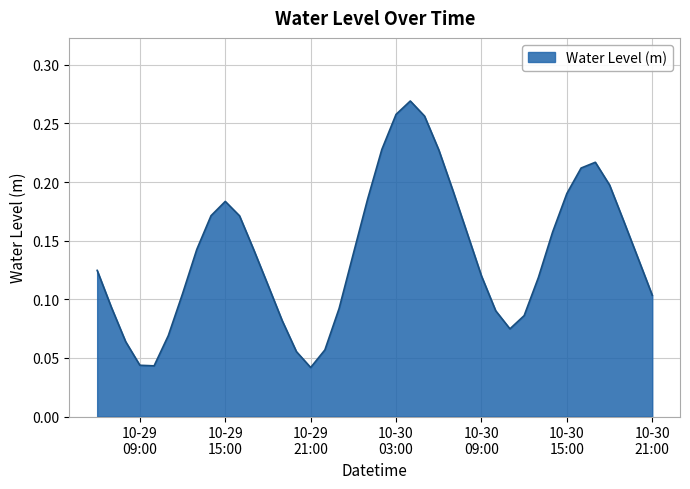

How many lines are shown in the chart?

1